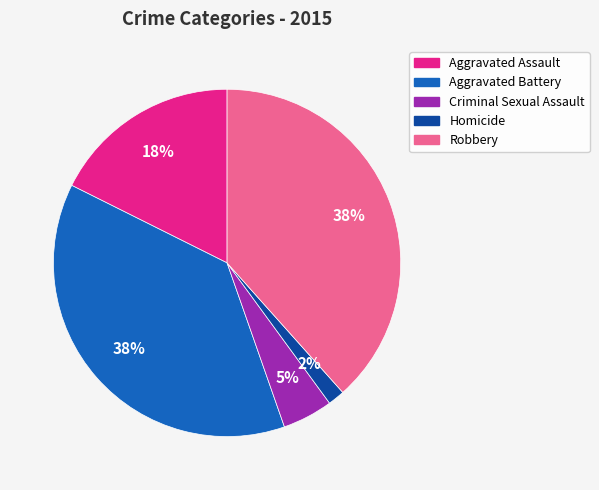

The Aggravated Assault slice represents 9% of the pie. True or false?

False